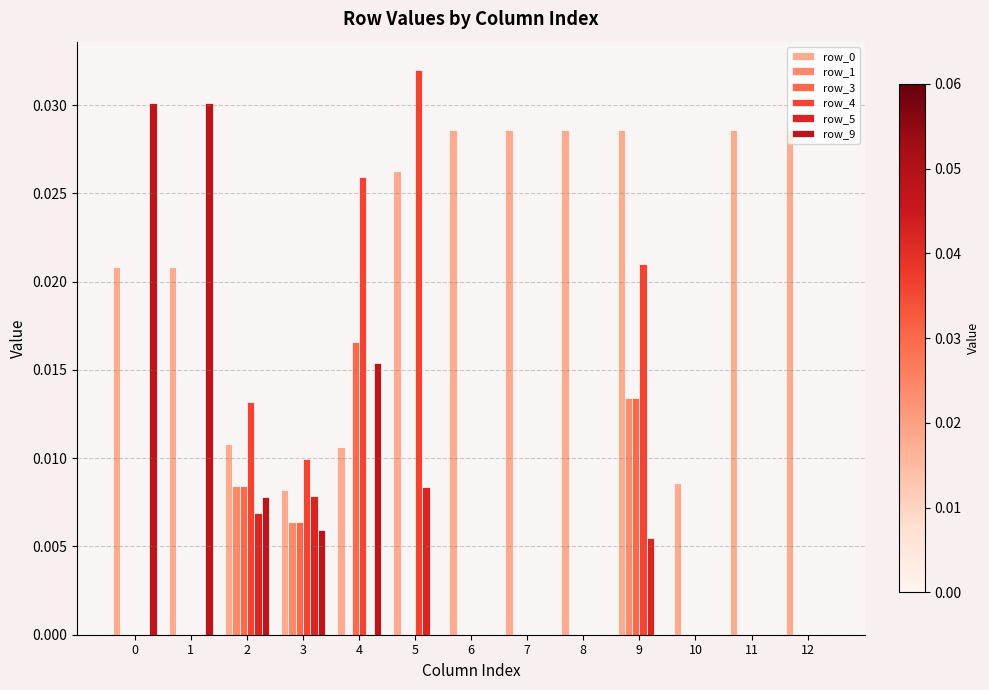

How many distinct data groups are displayed?

6